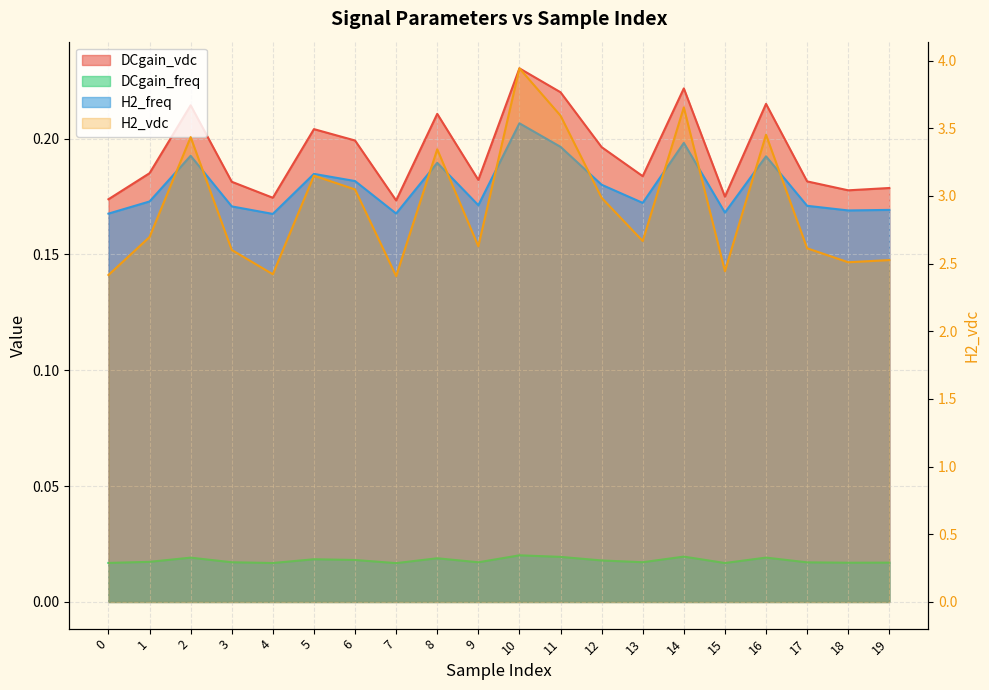

True or false: H2_vdc and DCgain_freq cross at least once.

False